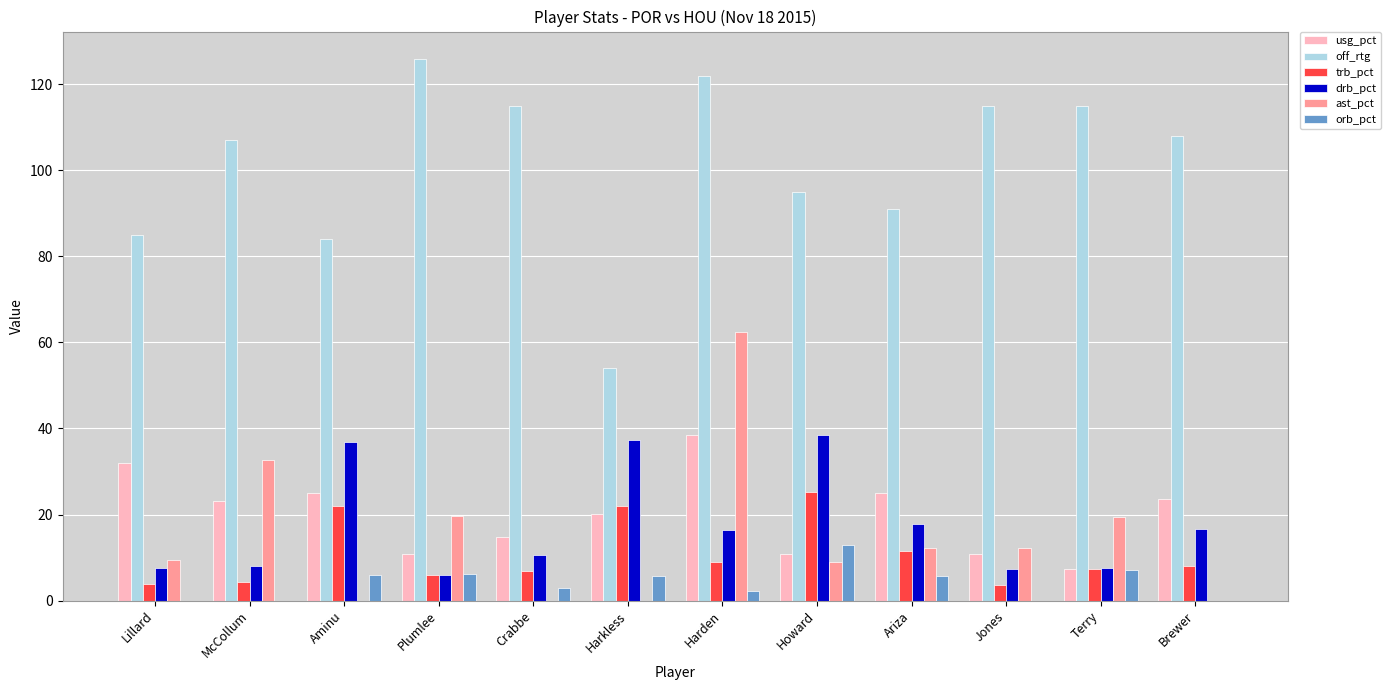

What is the average value of the trb_pct series?

10.8